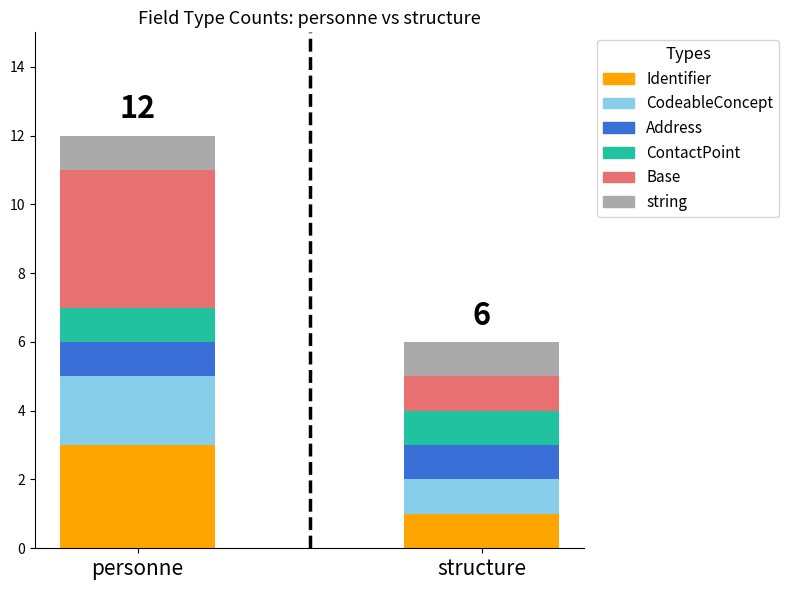

Reading left to right, list the values for the Identifier series.

personne=3	structure=1